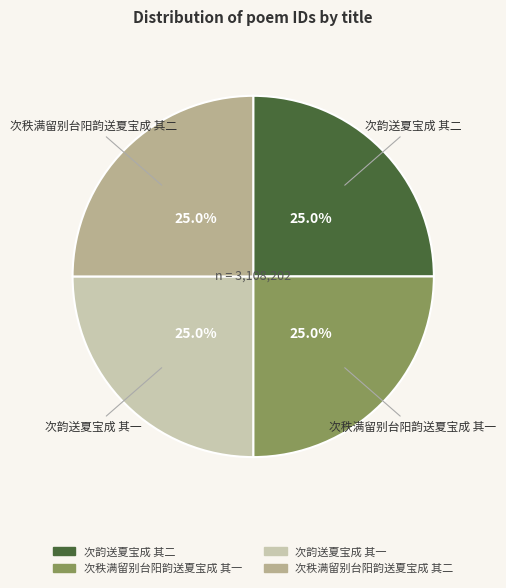

Is 次韵送夏宝成 其二 the majority of the pie?

No